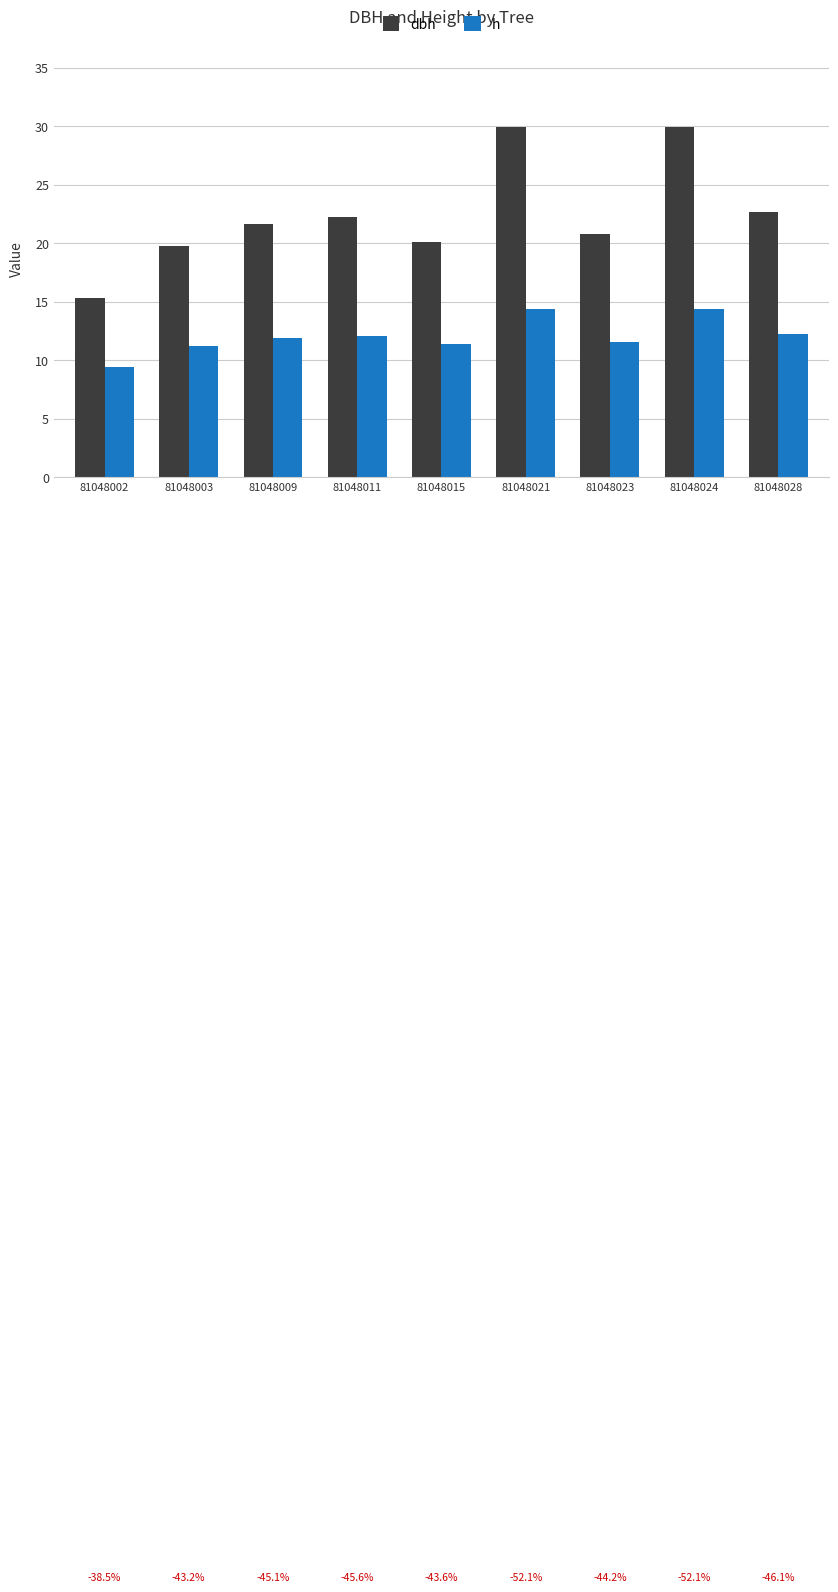

What is the lowest value of the dbh series?

15.3